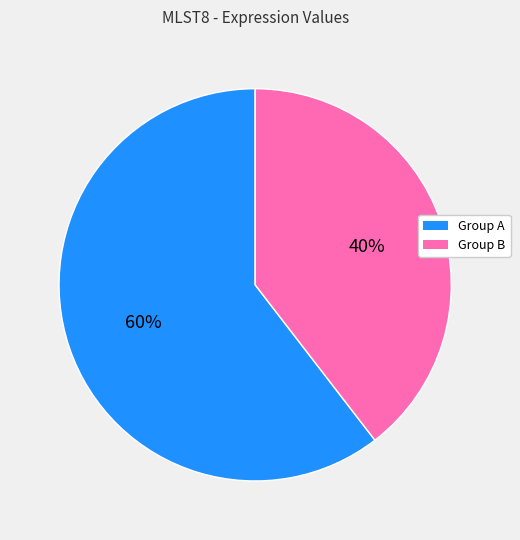

Does any single category account for the majority?

Yes